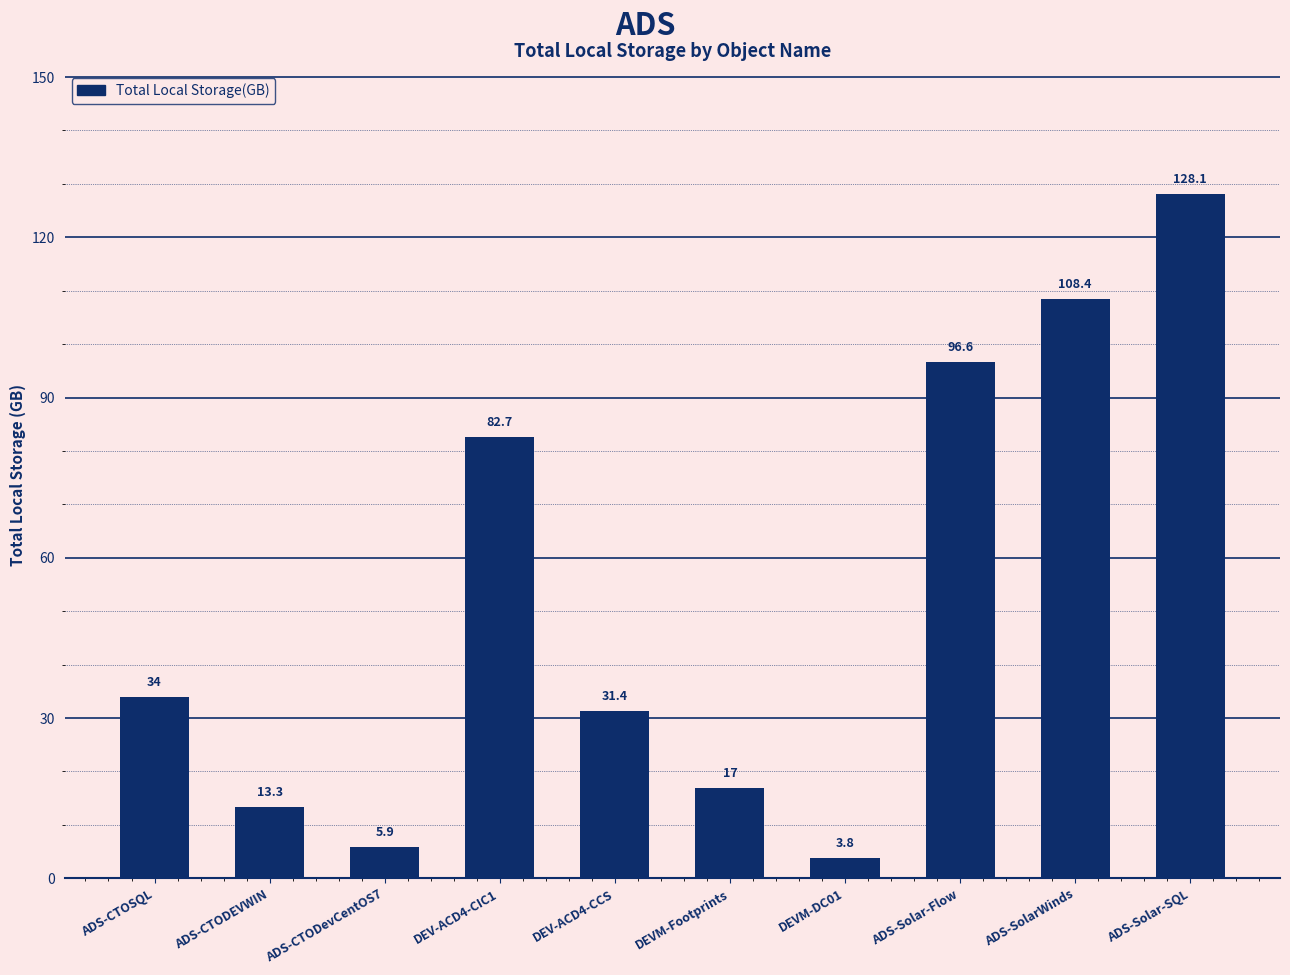

What is the label of the 4th bar from the left?

DEV-ACD4-CIC1